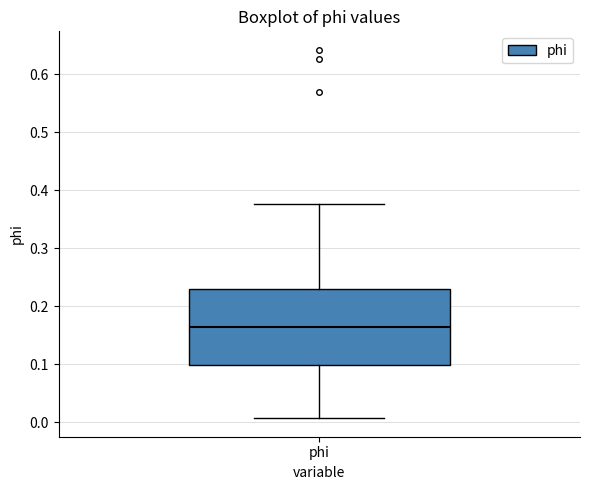

Where is the lower edge of the box for phi on the y-axis? The values are not printed on the chart, so give them approximately, as read against the axis.

0.10